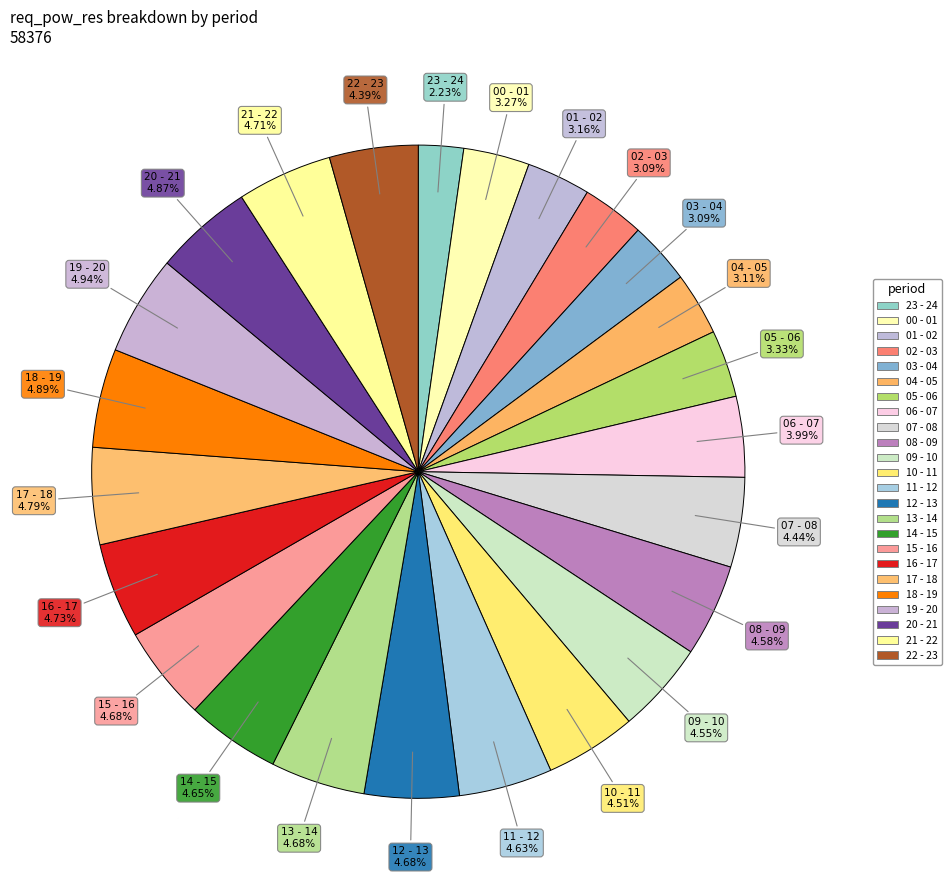

Does 17 - 18 represent more than half of the total?

No